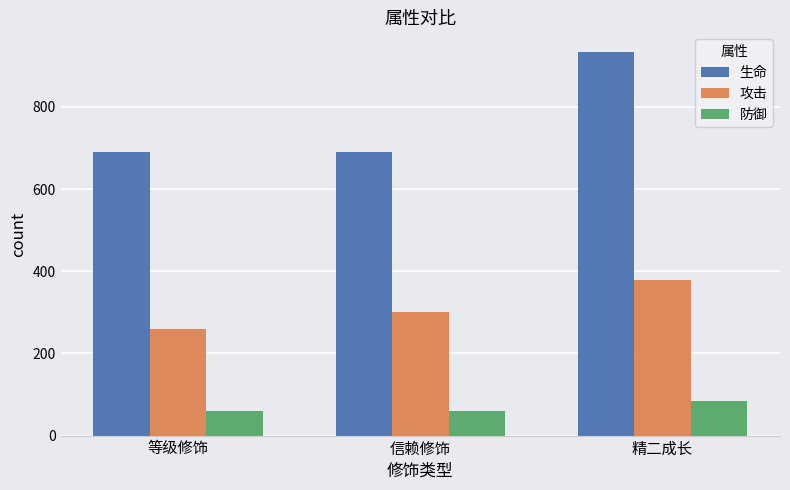

At which label is 攻击 closest to 319?

信赖修饰